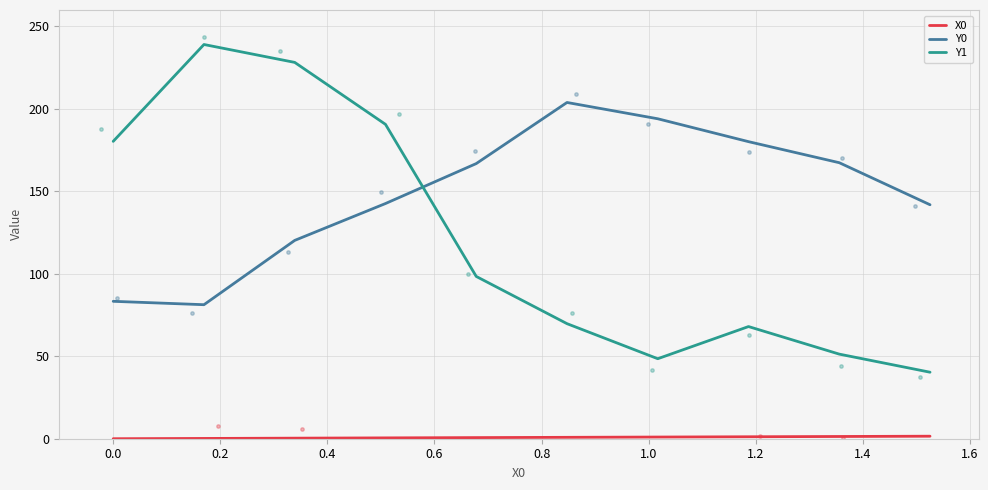

What is the highest value of the Y1 series?

239.1